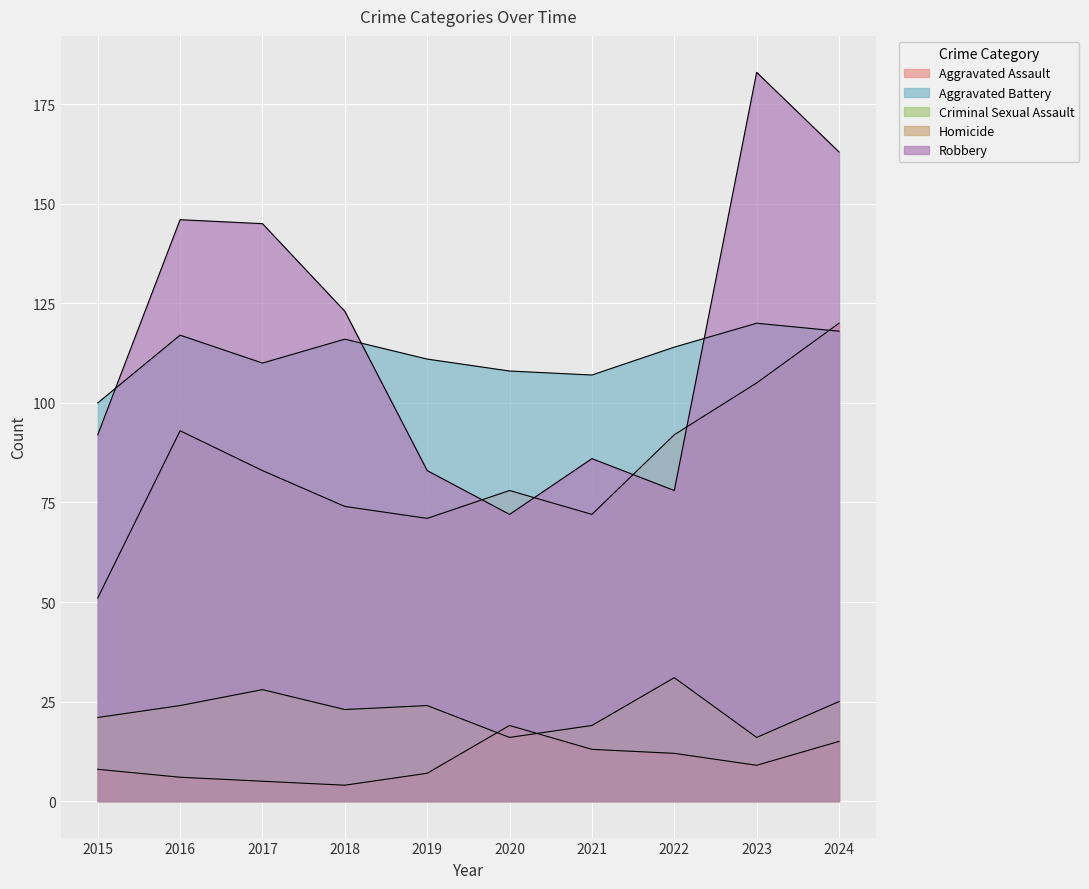

What is the total value across all series at 2021?

297